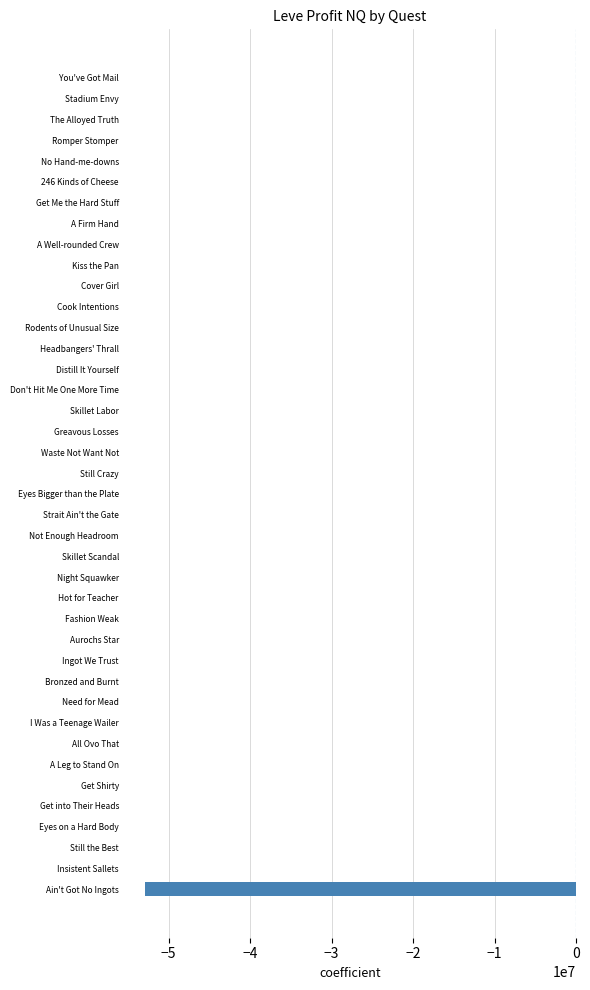

The chart shows a value of 0.0 at A Well-rounded Crew. True or false?

True